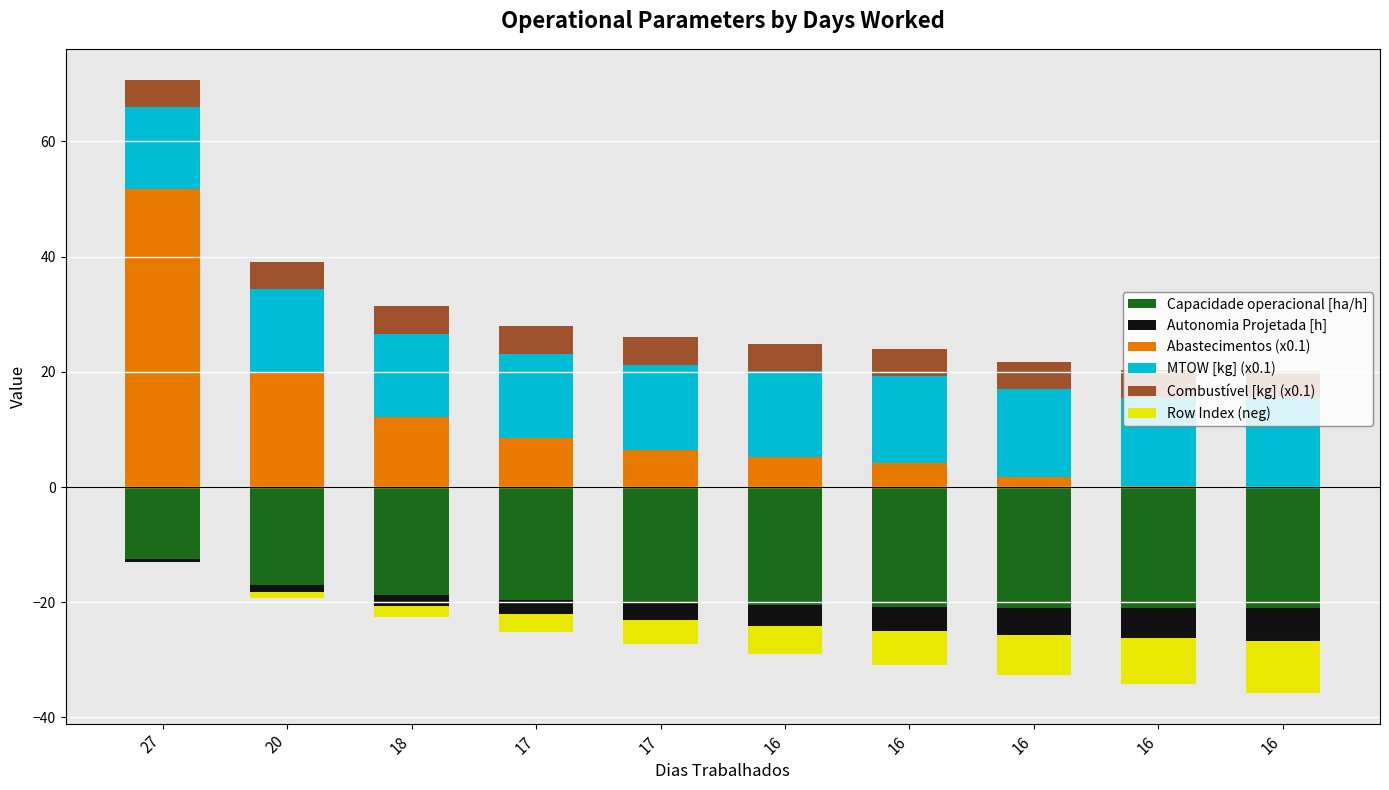

Reading left to right, list all the values displayed in this chart.

Capacidade operacional [ha/h]: -12.4	-17.1	-18.7	-19.7	-20.2	-20.5	-20.8	-21.0	-21.0	-21.0
Autonomia Projetada [h]: -0.6	-1.2	-1.8	-2.4	-3.0	-3.6	-4.1	-4.7	-5.2	-5.8
Abastecimentos (x0.1): 51.8	20.0	12.2	8.5	6.5	5.2	4.2	1.8	0.2	0.0
MTOW [kg] (x0.1): 14.2	14.3	14.5	14.6	14.7	14.9	15.0	15.1	15.3	15.4
Combustível [kg] (x0.1): 4.8	4.8	4.8	4.8	4.8	4.8	4.8	4.8	4.8	4.8
Row Index (neg): 0.0	-1.0	-2.0	-3.0	-4.0	-5.0	-6.0	-7.0	-8.0	-9.0